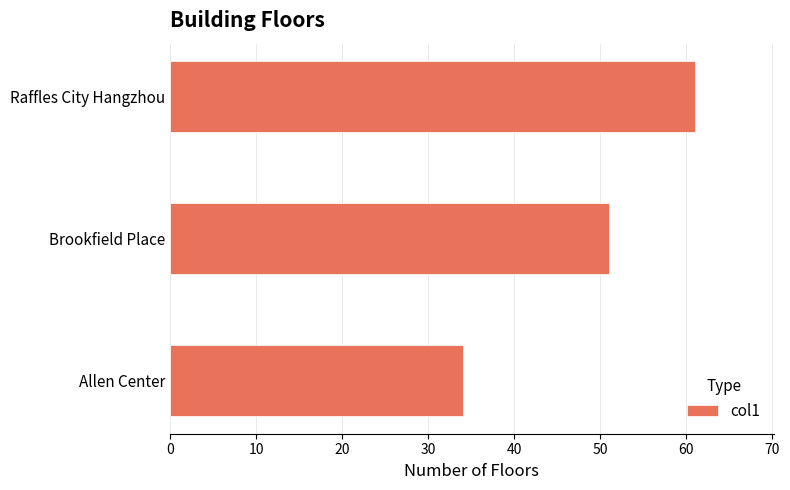

The value at Brookfield Place is 18. True or false?

False